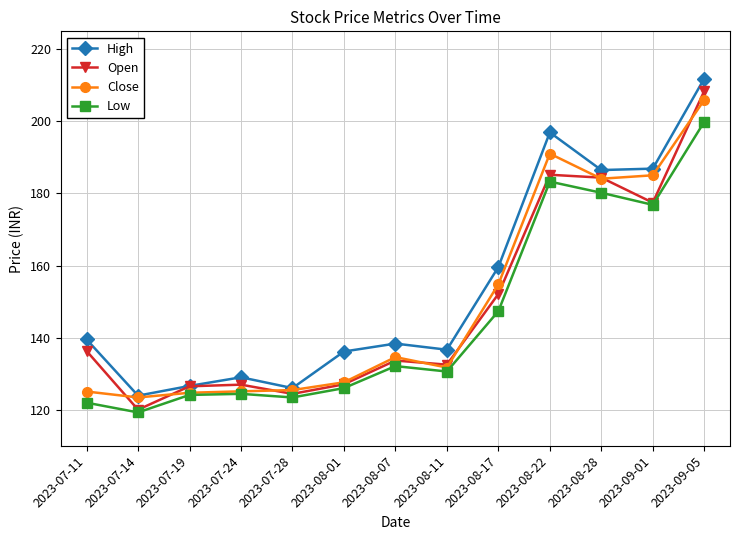

What is the difference between the second highest and minimum values in the Open series?

65.2